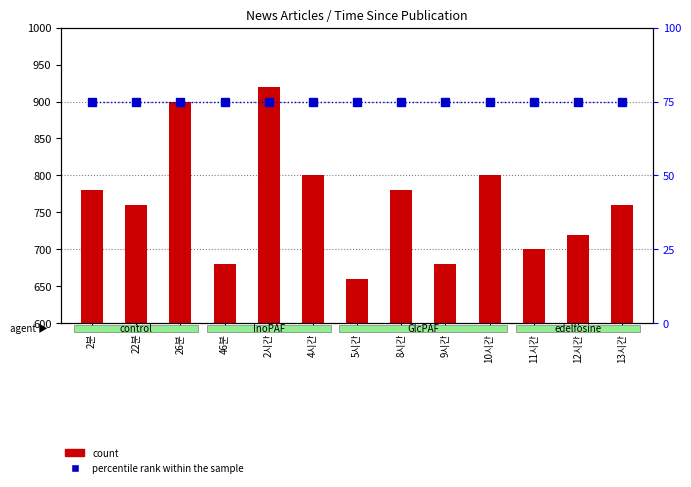

The value of percentile rank within the sample at 13시간 is 50. True or false?

False